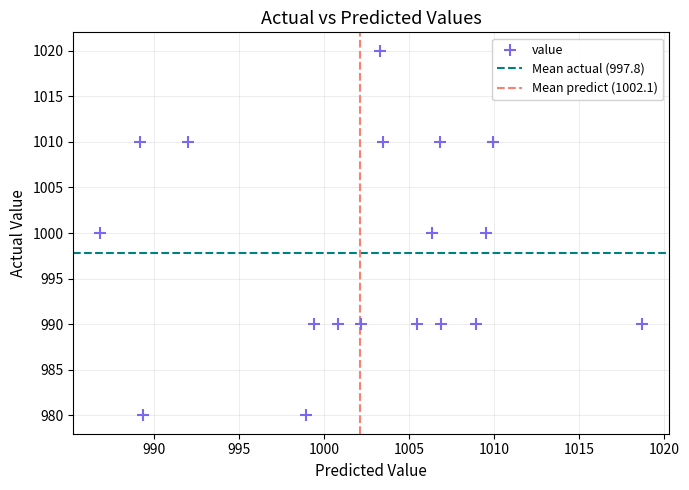

What is the range of Y values (max minus min)?

40